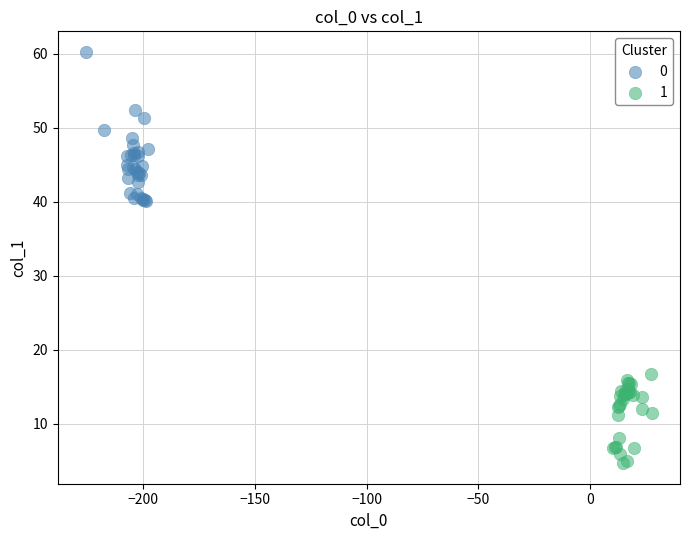

What are all the series names shown in the legend?

0, 1